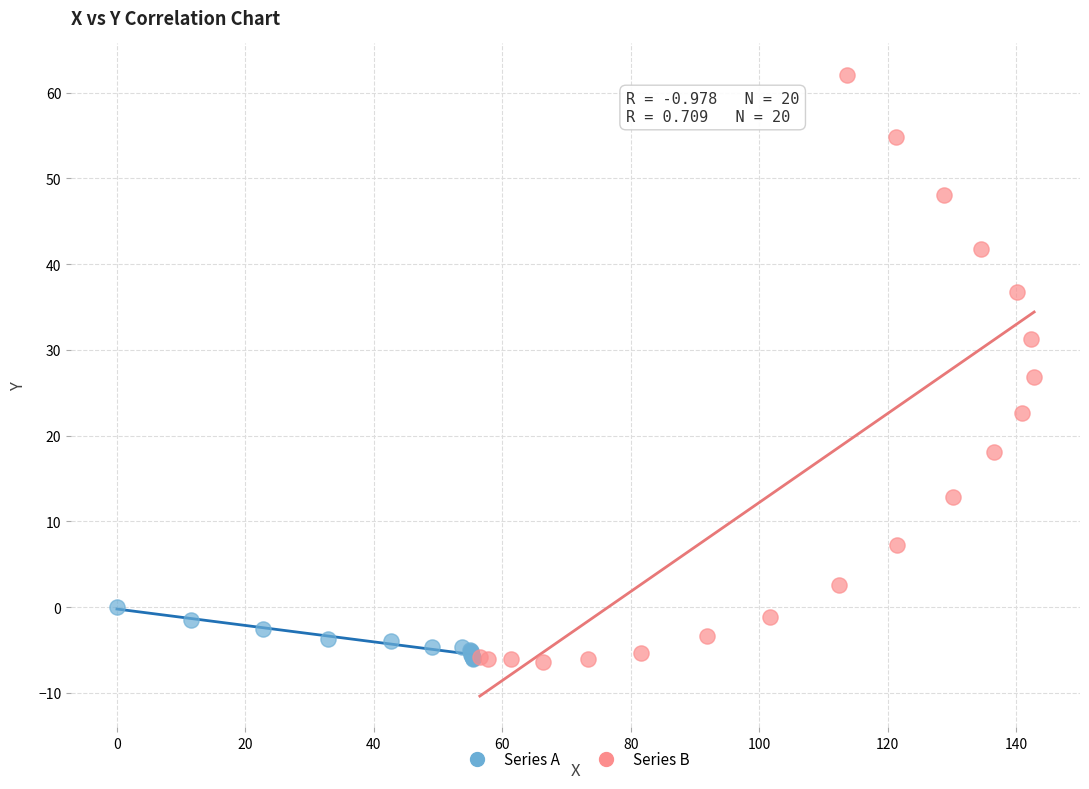

Which series has the widest spread of Y values?

Series B